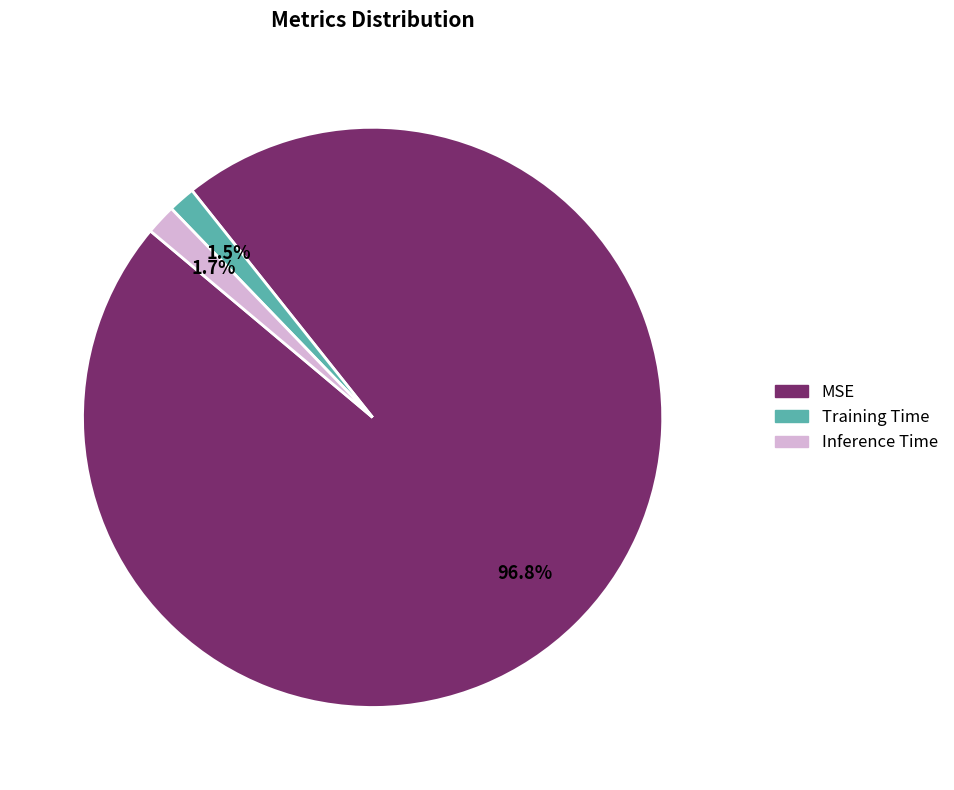

What is the largest slice in the pie chart?

MSE